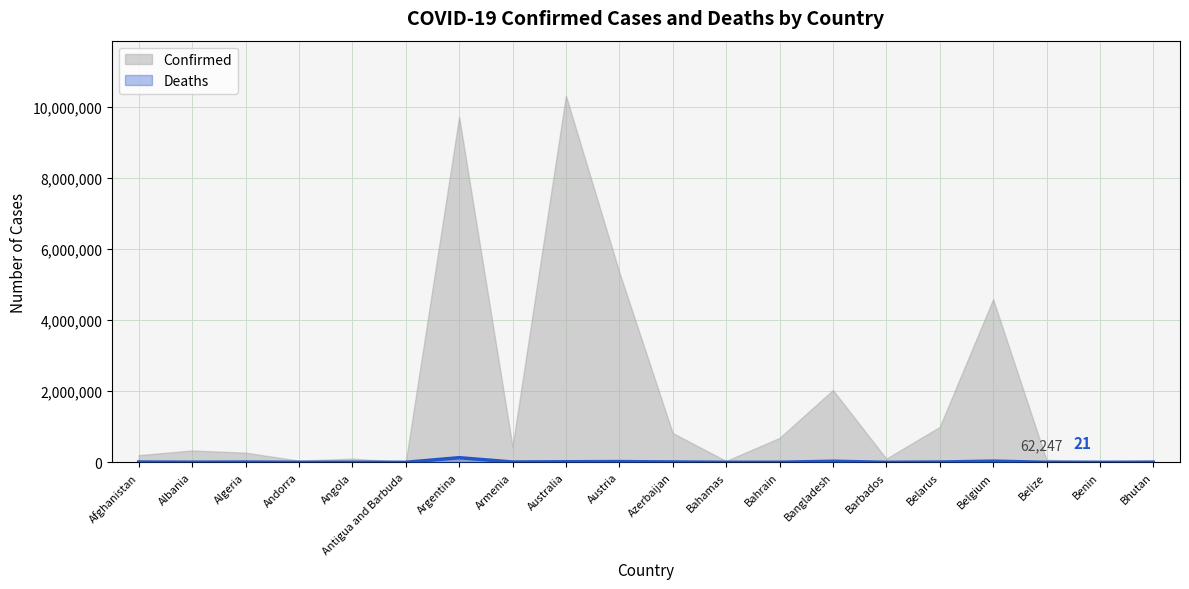

At which category does the chart reach its minimum across all series?

Bhutan